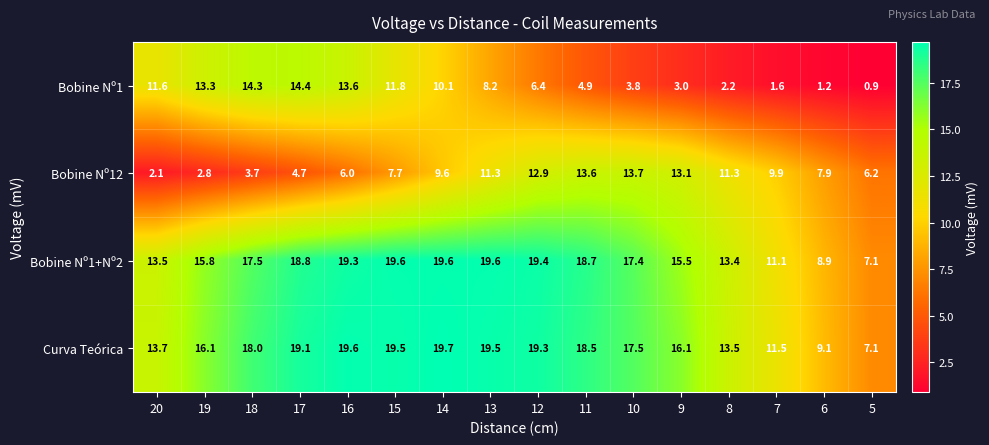

Rank the series by their maximum value, from lowest to highest.

Bobine Nº12, Bobine Nº1, Bobine Nº1+Nº2, Curva Teórica